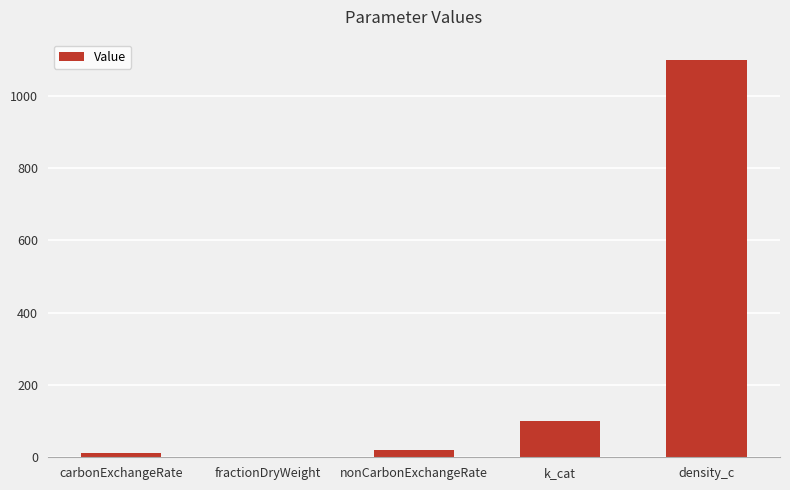

The value at density_c is 1100.0. True or false?

True